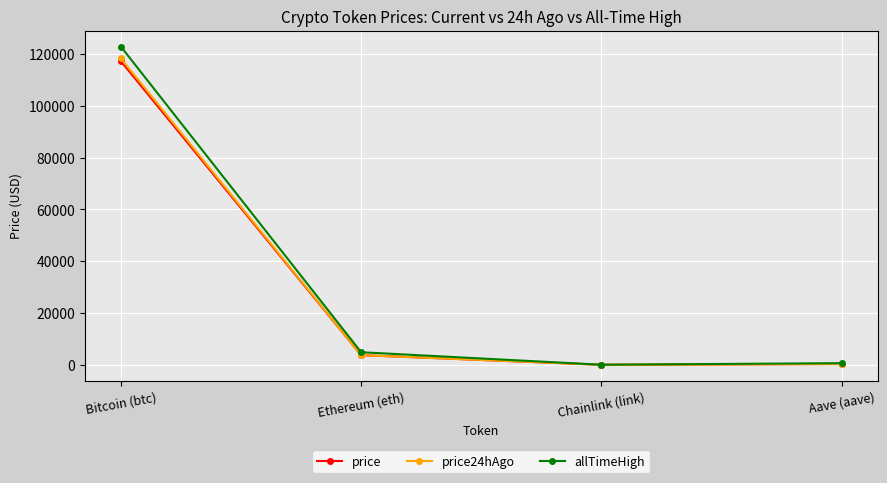

Where is price nearest to the value 58614?

Ethereum (eth)